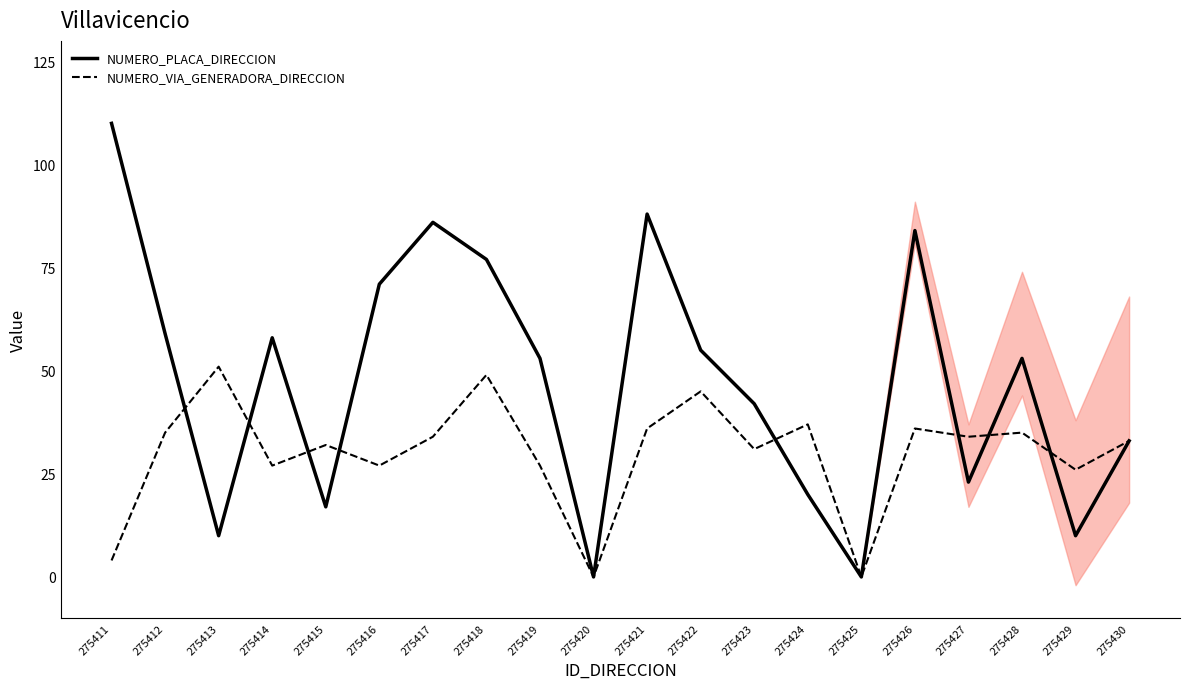

What is the average value of the NUMERO_PLACA_DIRECCION series?

47